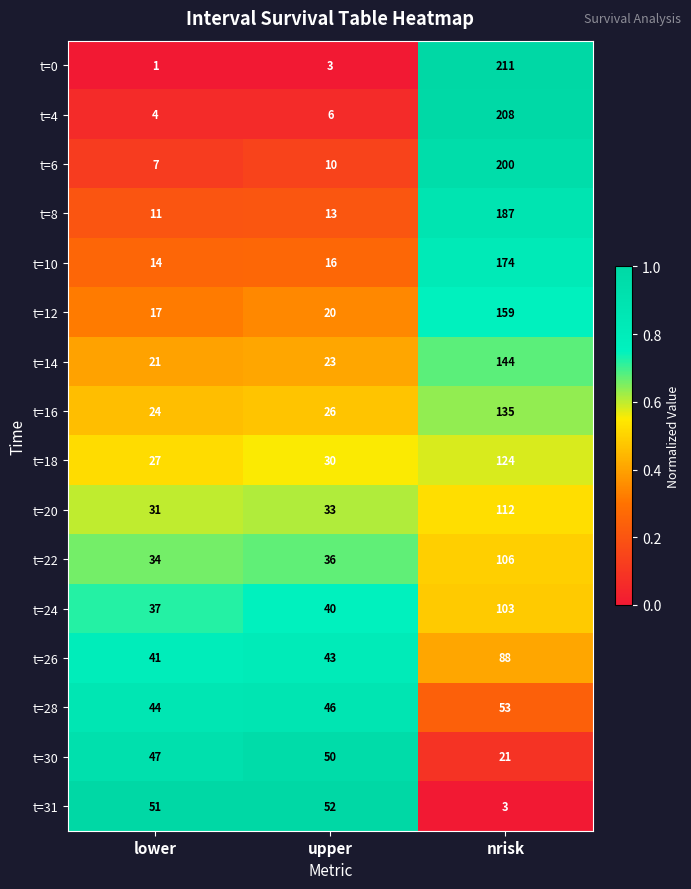

Rank the series by their maximum value, from highest to lowest.

t=0, t=4, t=6, t=8, t=10, t=12, t=14, t=16, t=18, t=20, t=22, t=24, t=26, t=28, t=31, t=30